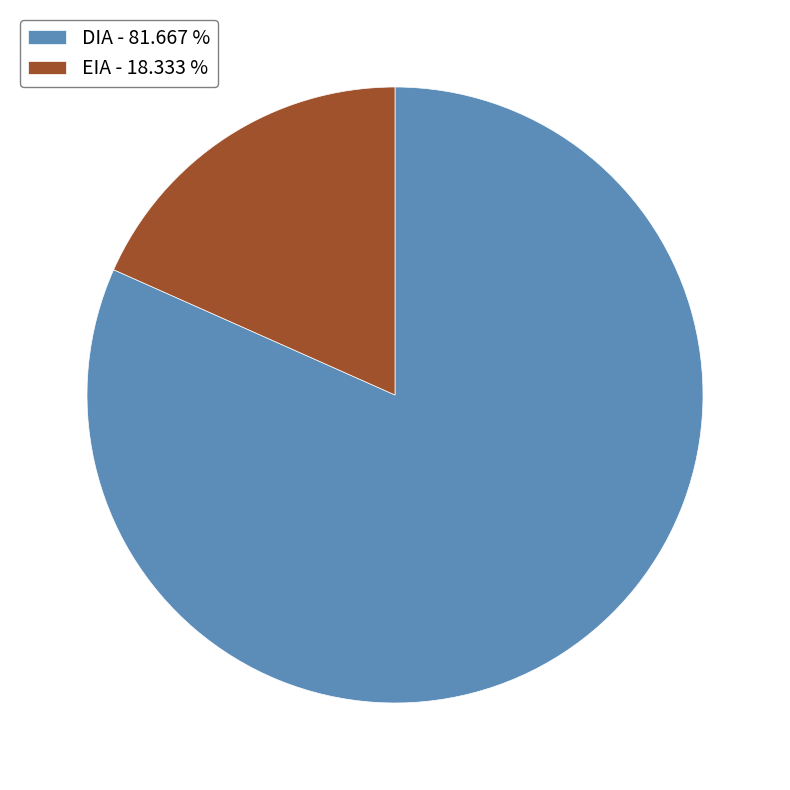

Rank the categories by value from lowest to highest.

EIA, DIA